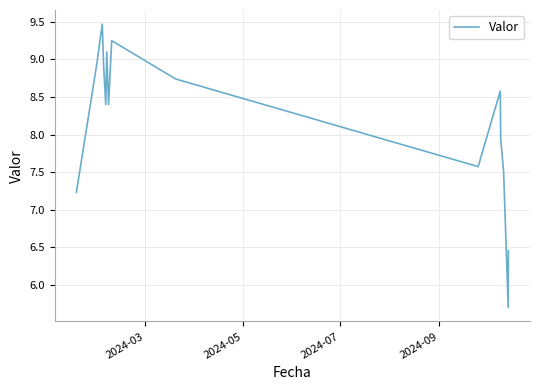

What is the difference between the maximum and minimum values?

3.8